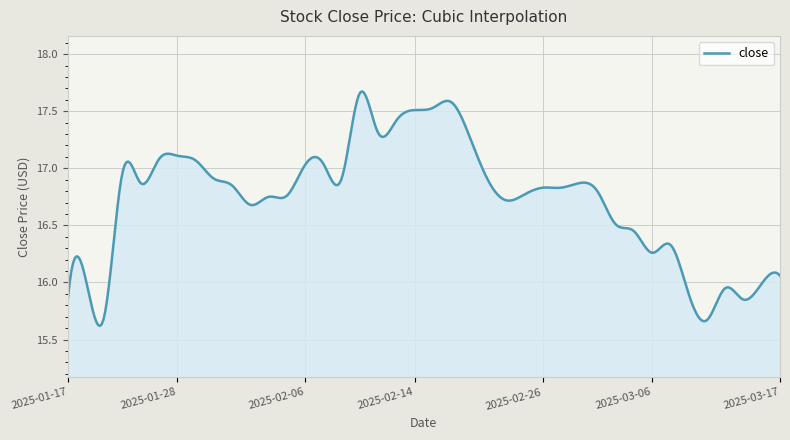

What is the difference between the maximum and minimum values?

2.1